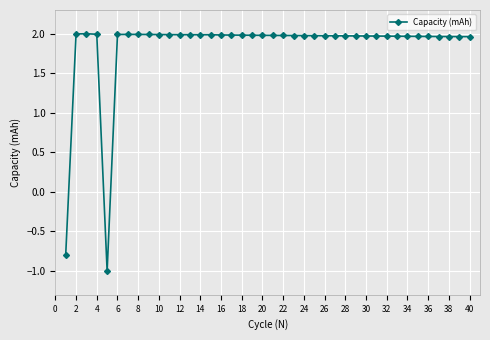

What is the difference between the second highest and minimum values?

3.0